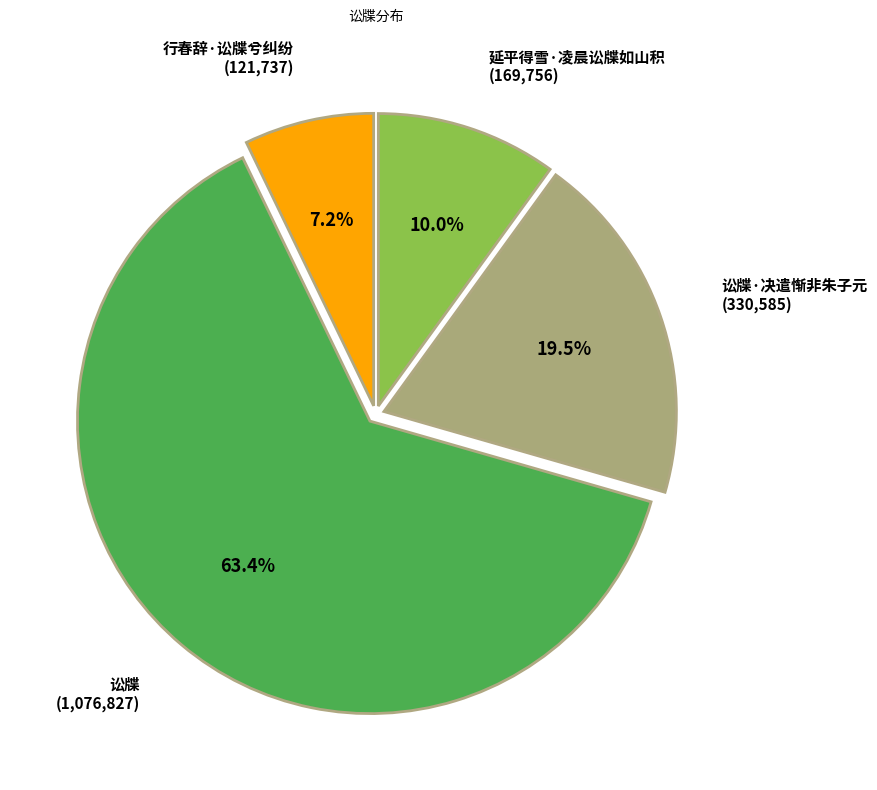

Is there any slice that represents more than half of the pie?

Yes